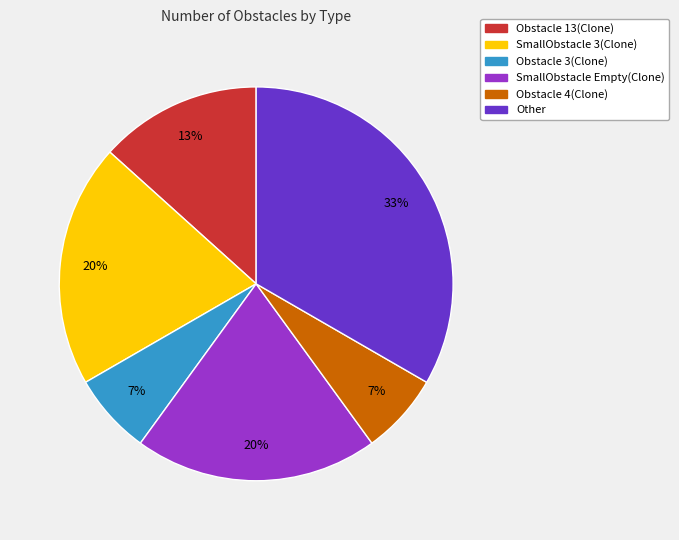

To the nearest percent, what portion does Obstacle 13(Clone) represent?

13%